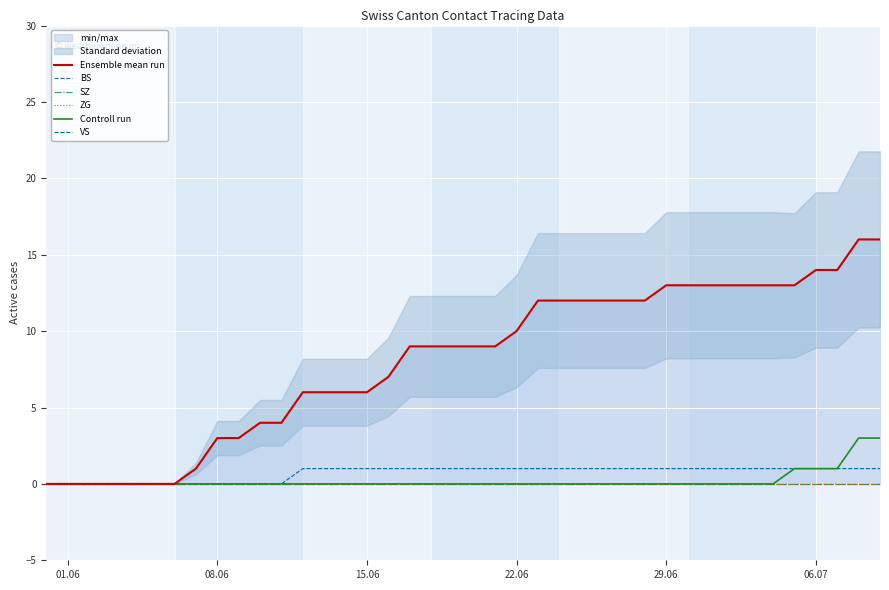

The value of Controll run at 22.06 is 0. True or false?

True